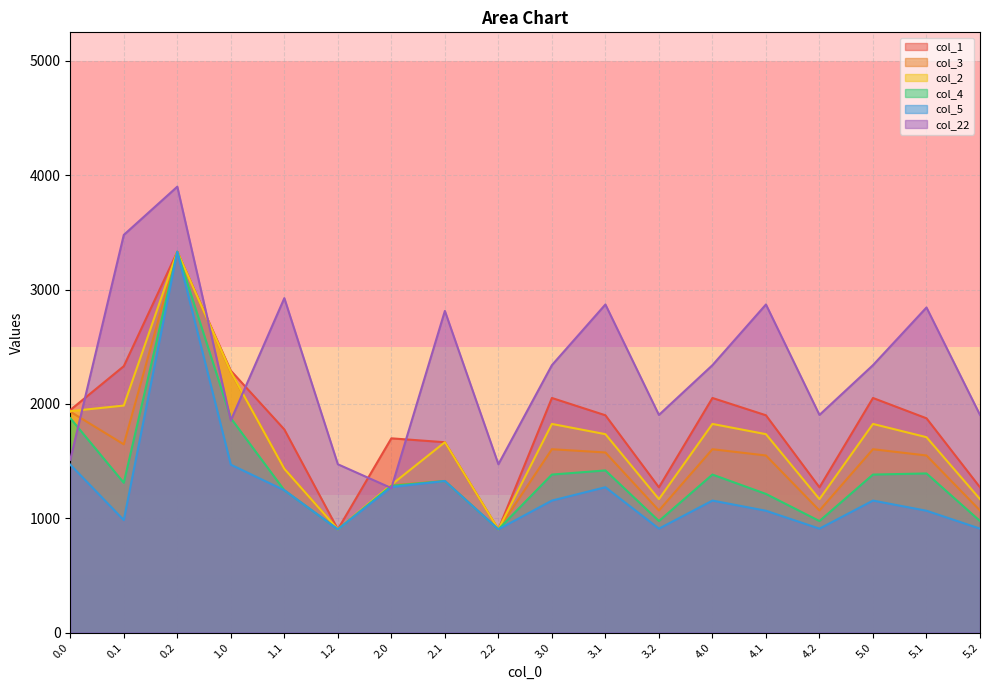

True or false: col_2 and col_22 intersect in this chart.

True